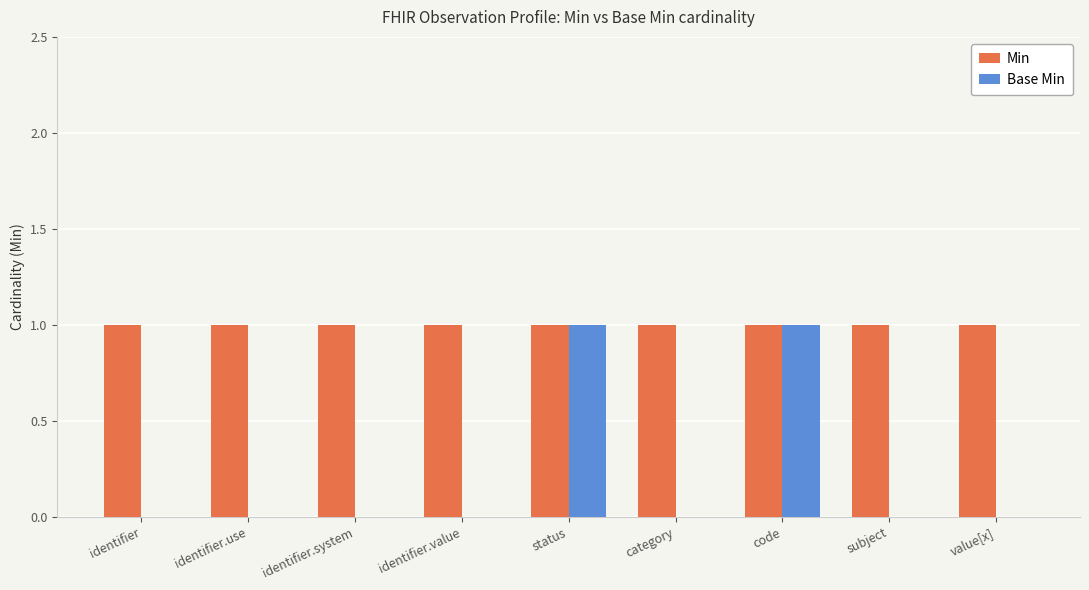

What is the sum of all Min values?

9